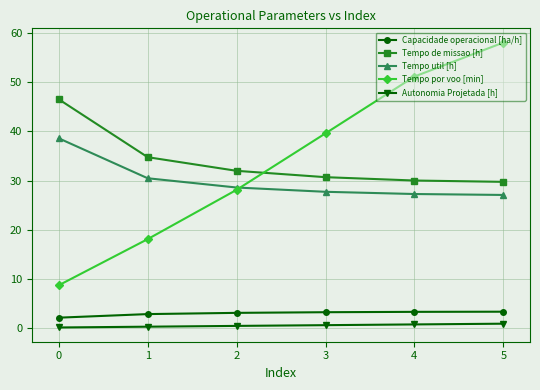

Between which two adjacent categories do Tempo por voo [min] and Tempo de missao [h] first intersect?

2 and 3